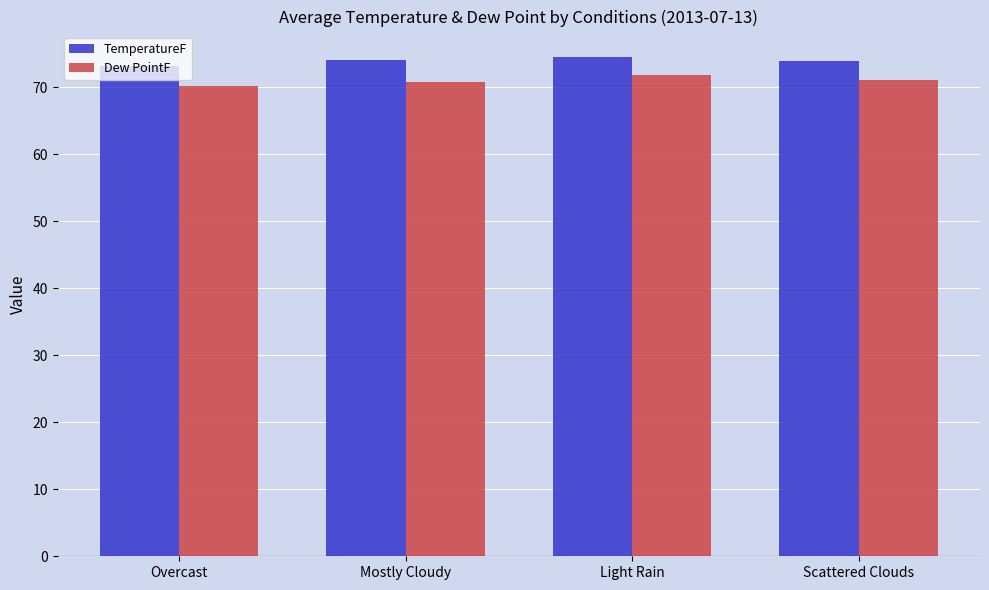

How many bars are there in each group?

2